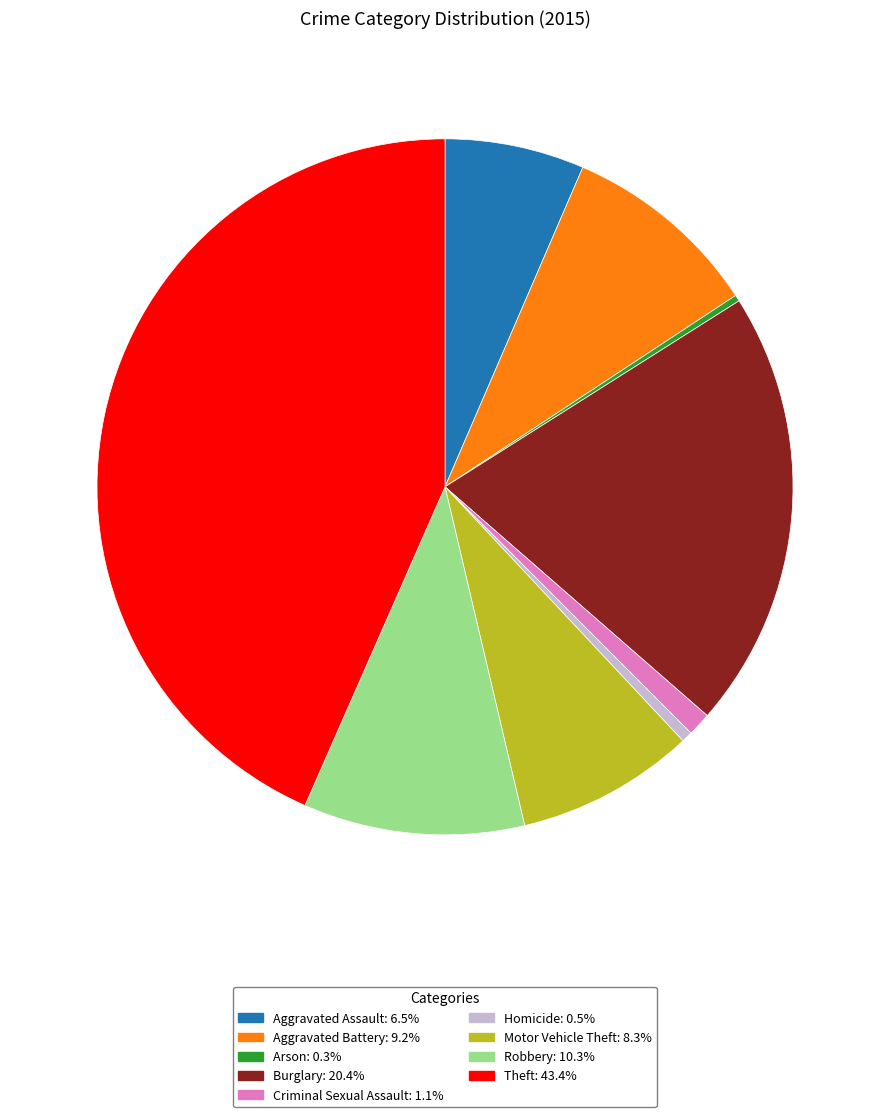

What is the largest slice in the pie chart?

Theft